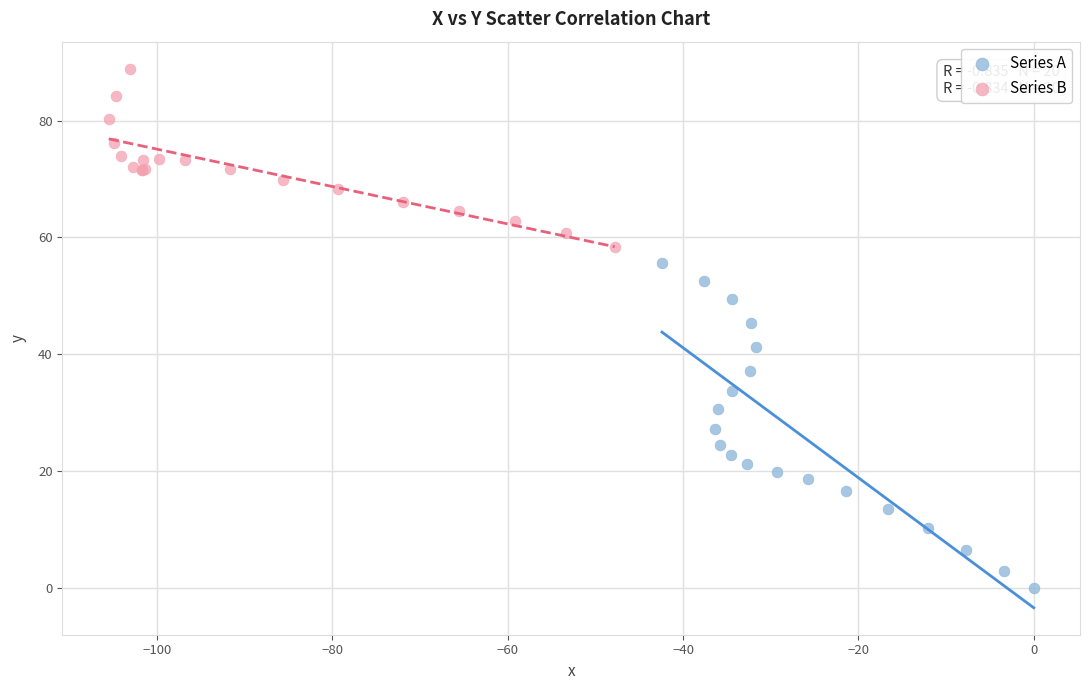

Which series has the largest Y range (max minus min)?

Series A